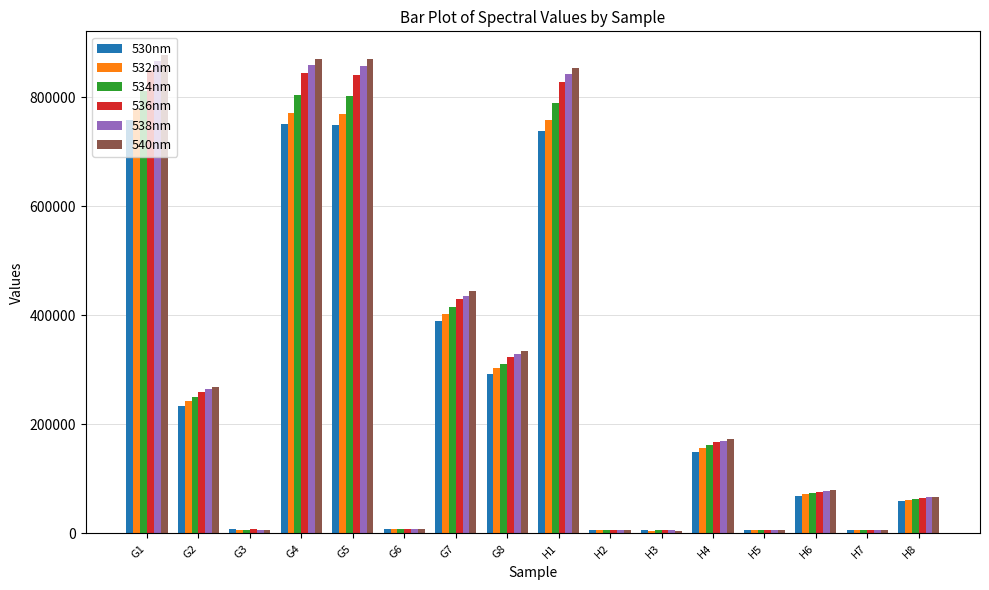

What is the difference between the maximum and minimum values in the 540nm series?

871939